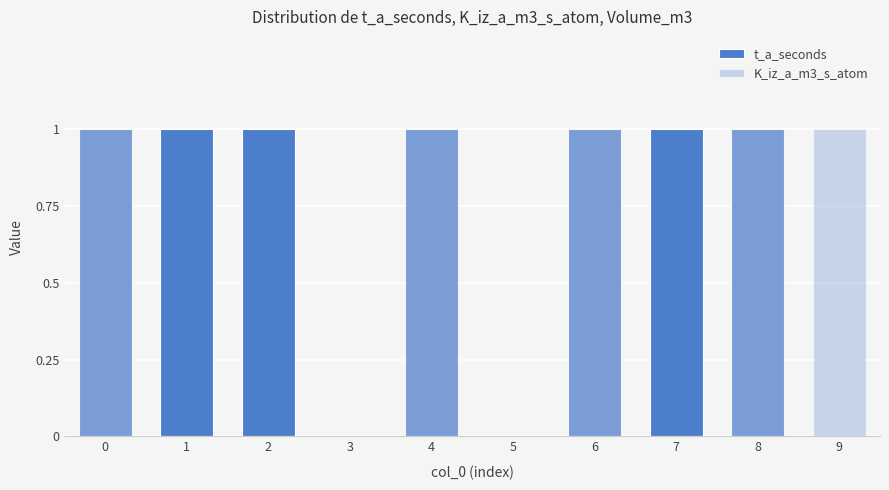

Which series changed the most between 0 and 9?

t_a_seconds